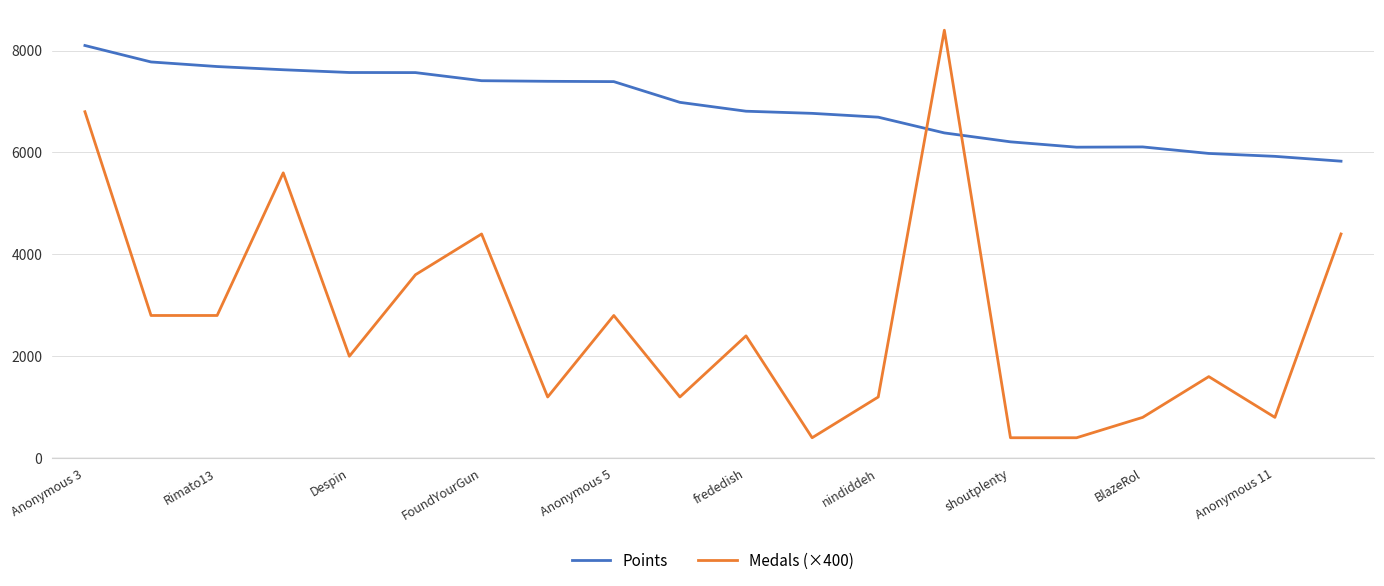

Rank the series by their average value, from highest to lowest.

Points, Medals (×400)